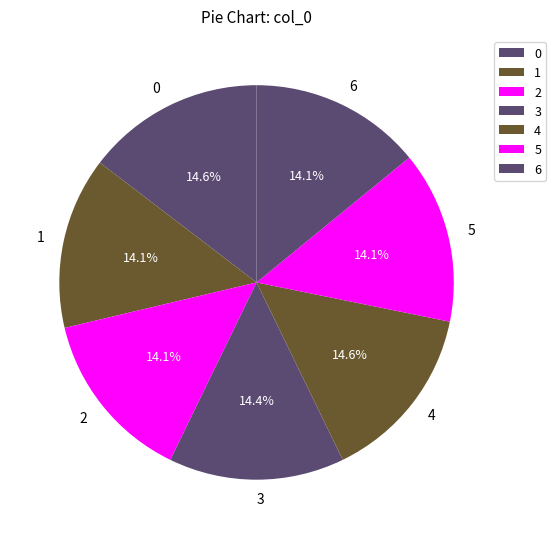

Which has a higher value, 4 or 5?

4